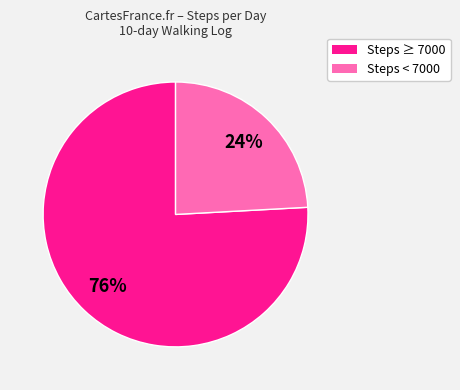

To the nearest percent, what is the average slice percentage?

50%